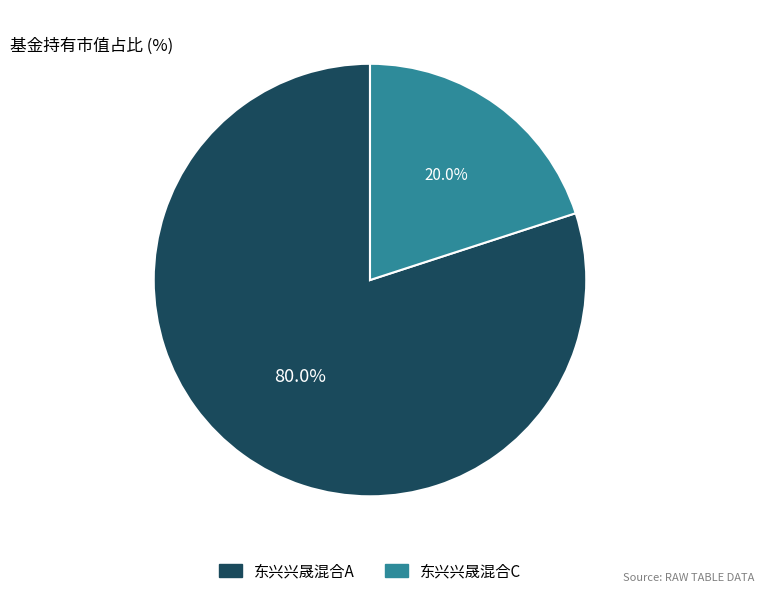

Count the number of slices in the pie.

2